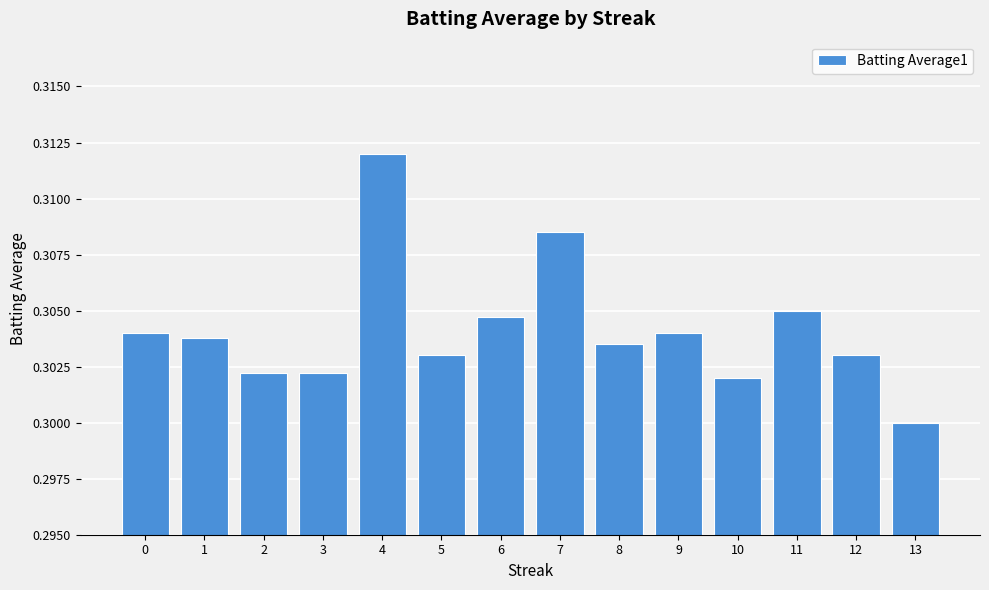

How many bars are there in total?

14